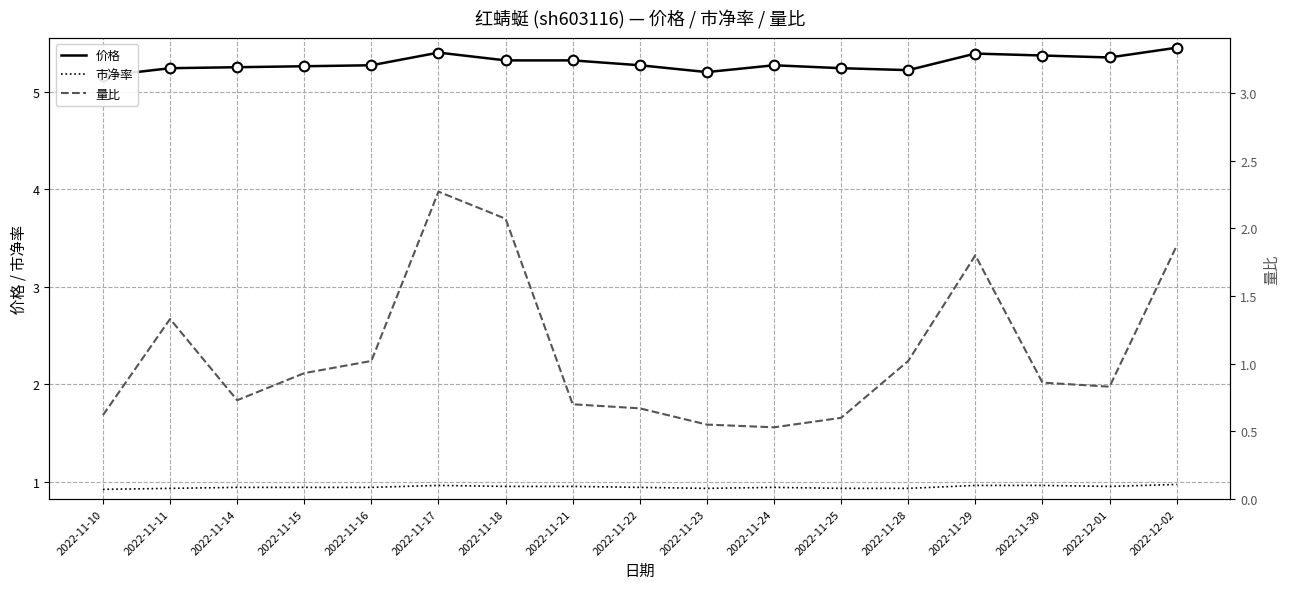

What is the label of the 11th point from the right?

2022-11-18